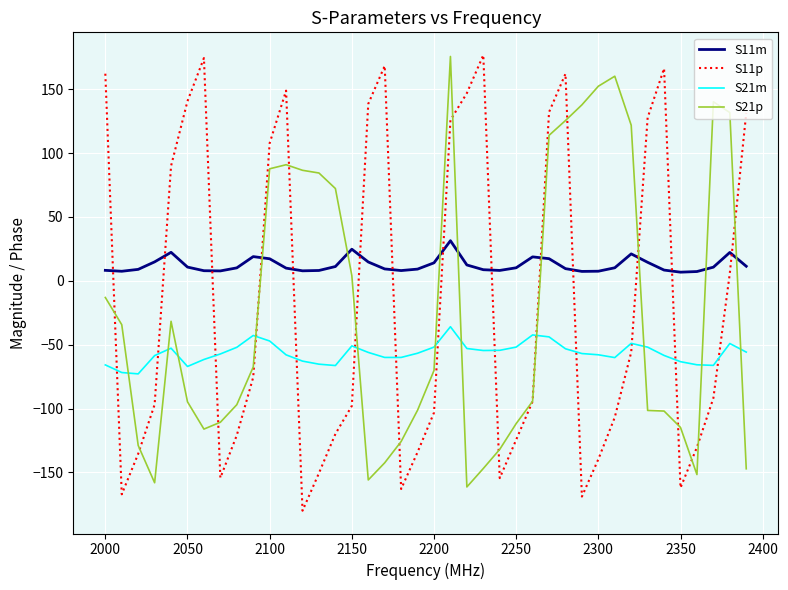

What is the minimum value shown in the chart?

-180.0